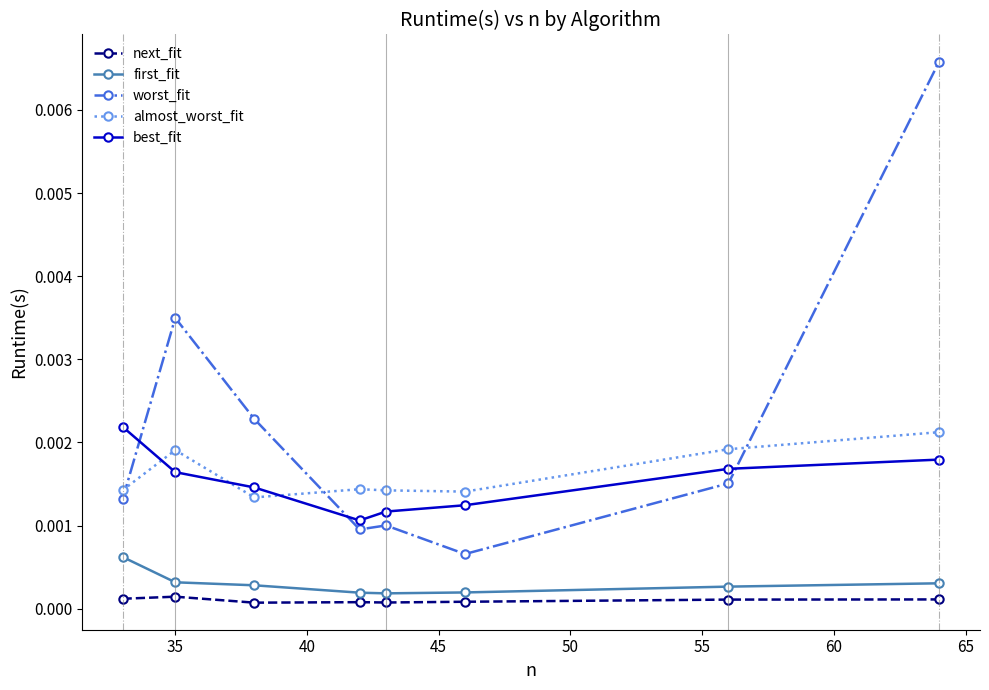

True or false: best_fit and first_fit intersect in this chart.

False